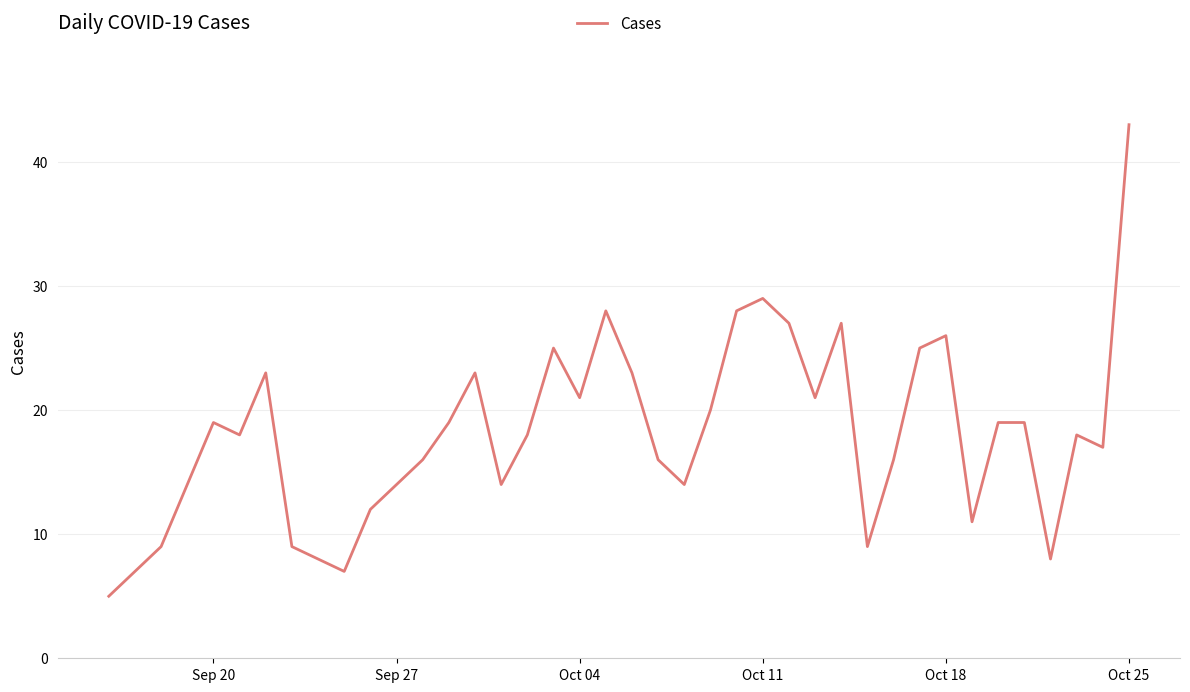

How many lines are shown in the chart?

1